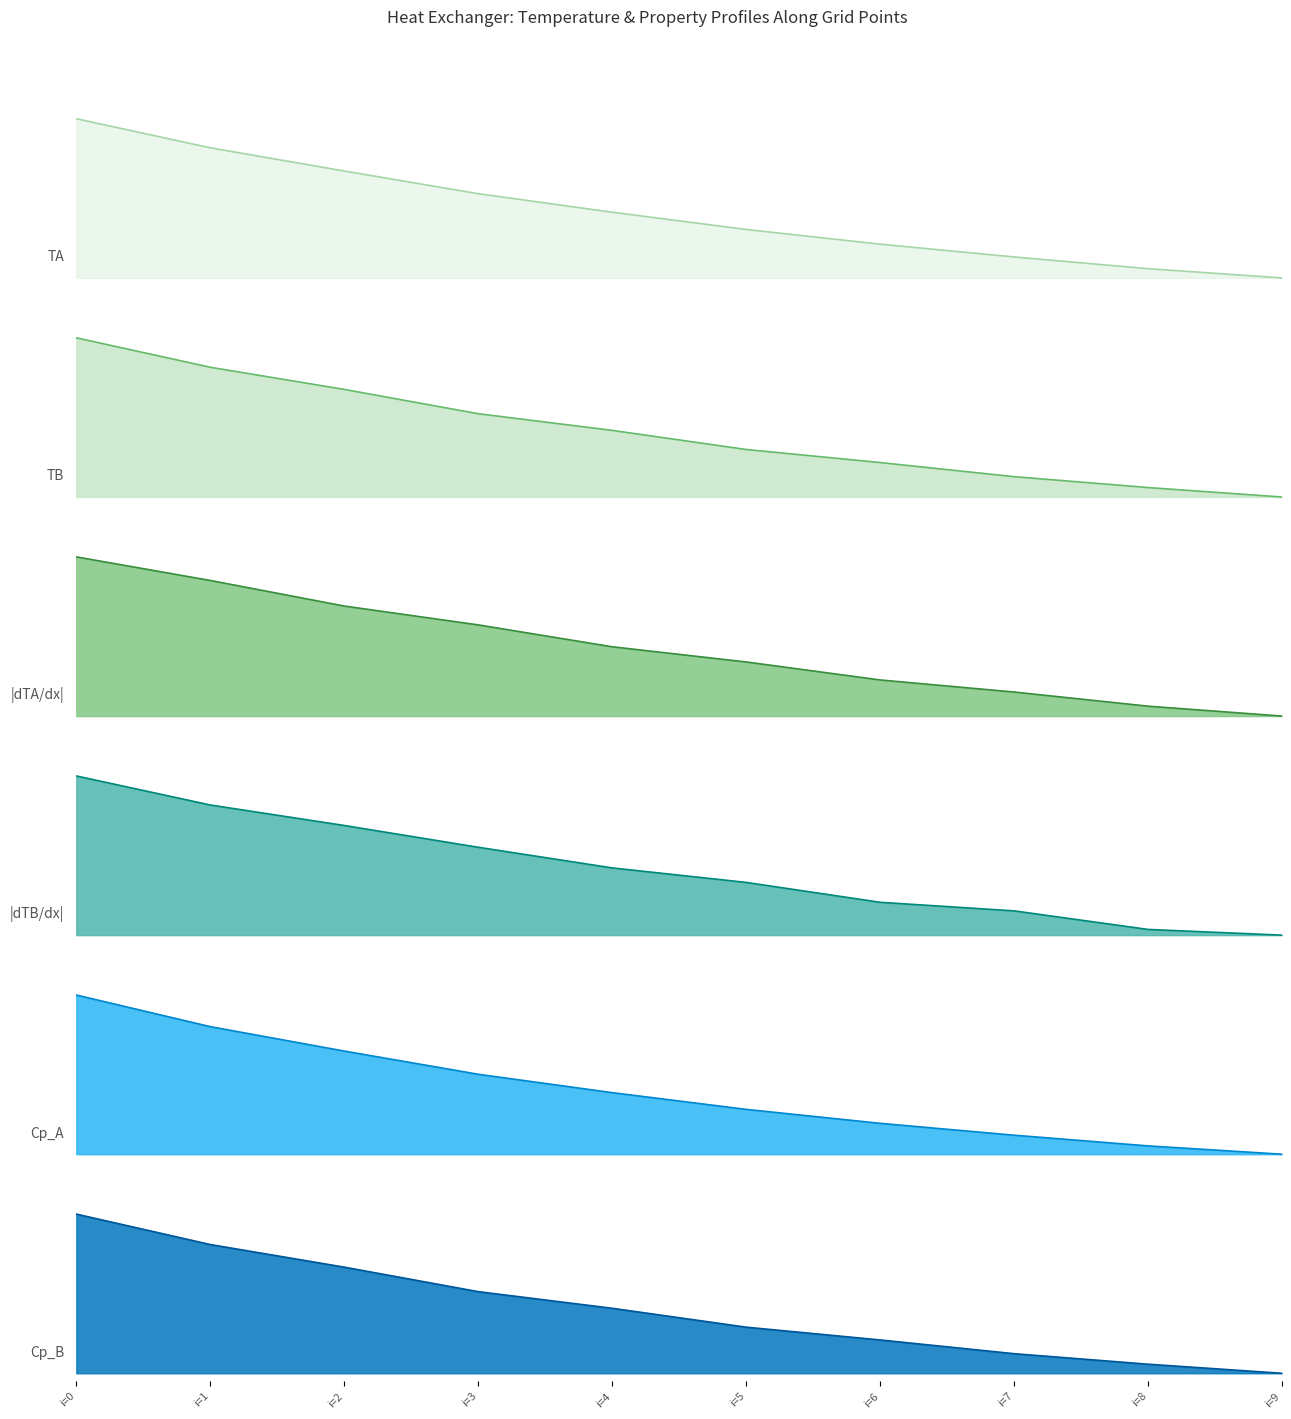

True or false: TB has a value of 0.8 at i=1.

True